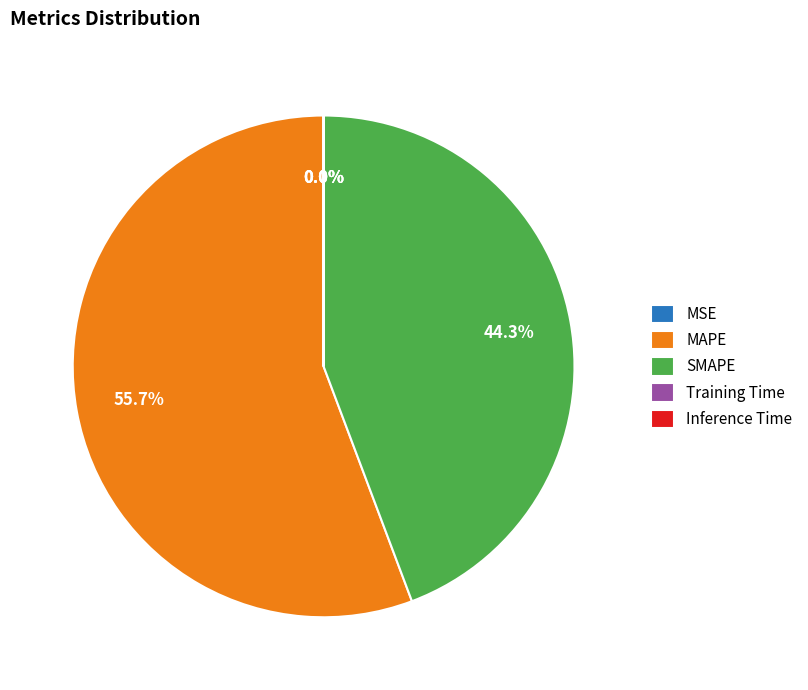

What percentage is NOT represented by SMAPE?

55.7%